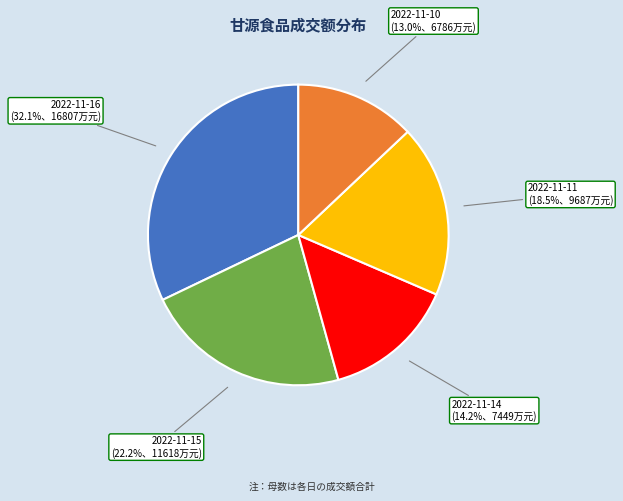

Does any single category account for the majority?

No